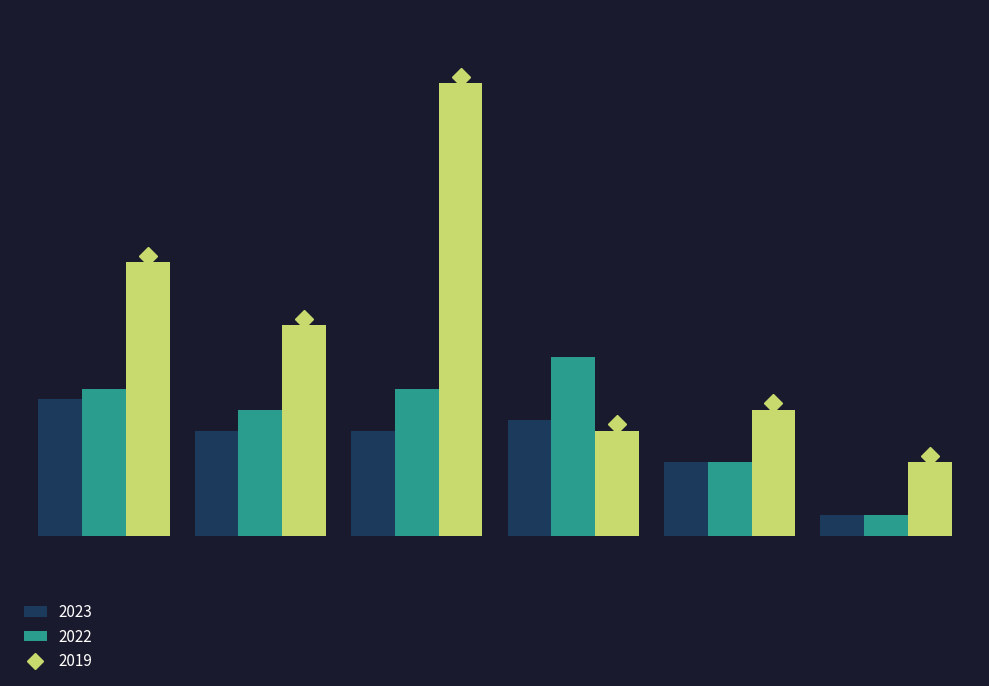

Which category has the lowest value in the 2019 series?

Auburn Gresham